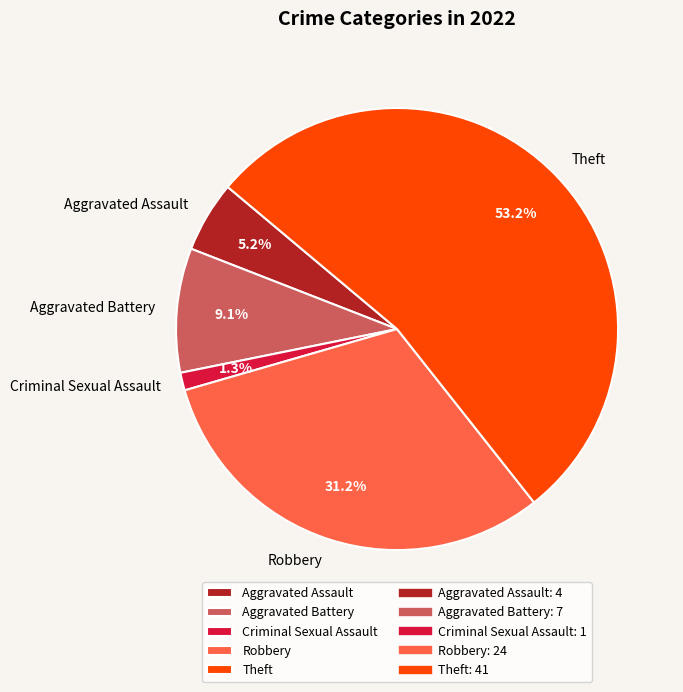

What percentage do Theft and Robbery together represent?

84.4%